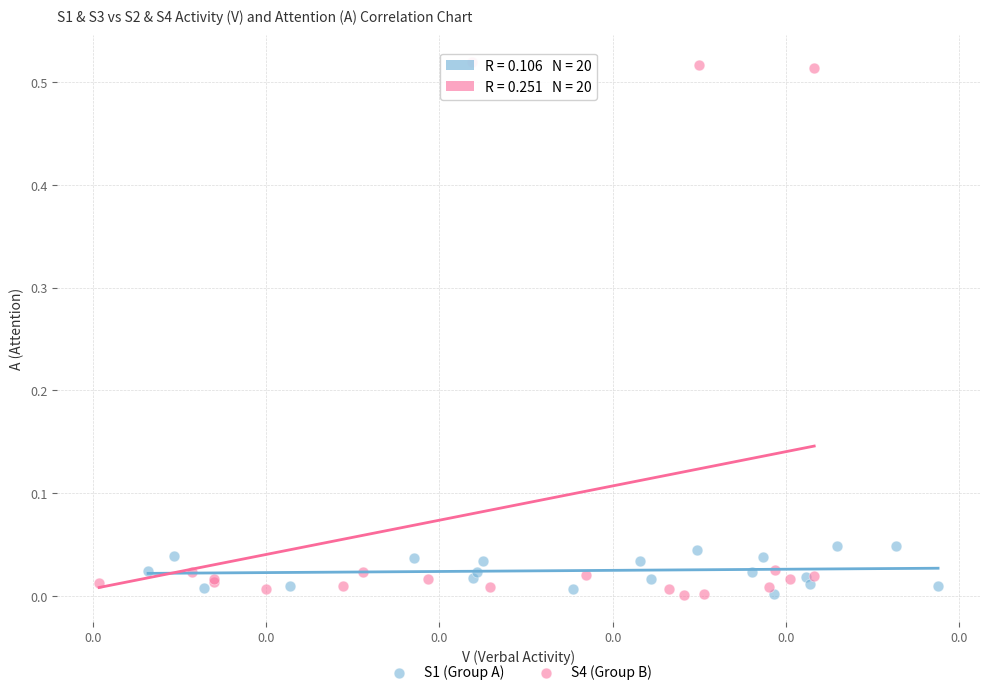

Which series has the widest spread of Y values?

S4 (Group B)